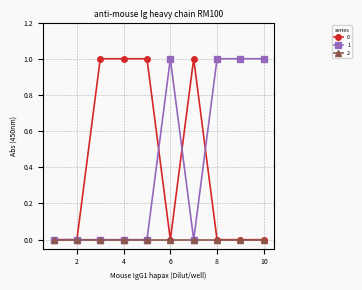

How many categories are shown in the chart?

10